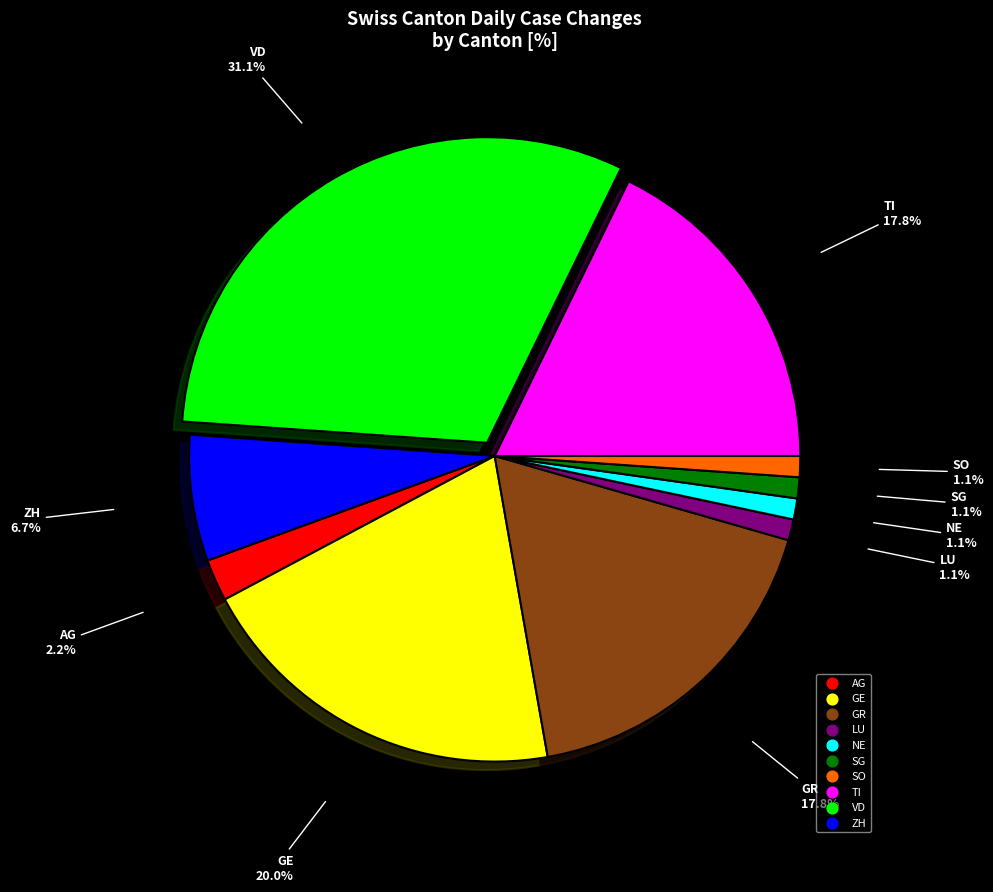

Does ZH account for over 50% of the chart?

No